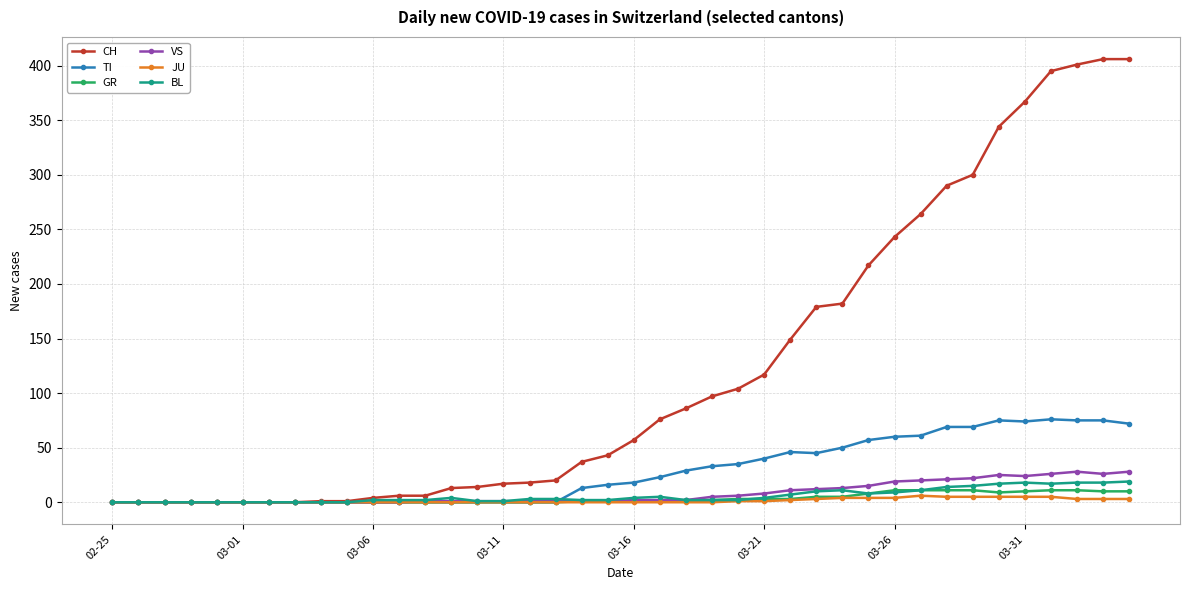

Which series has the widest spread of values?

CH